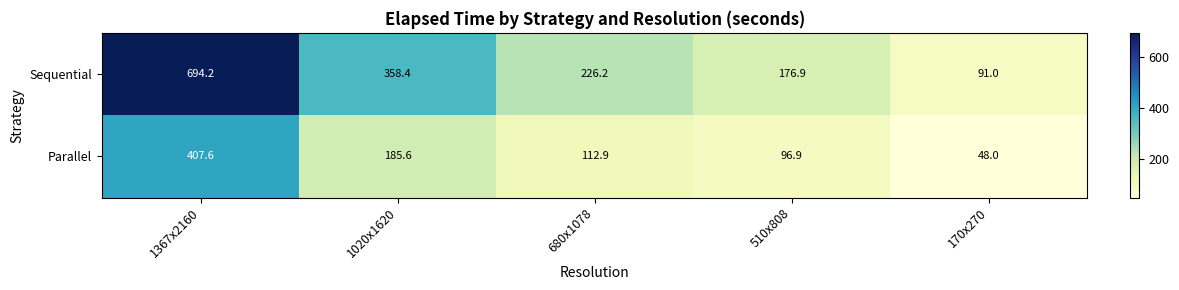

Reading left to right, what are all the values shown in this chart?

Sequential: 1367x2160=694.2	1020x1620=358.4	680x1078=226.2	510x808=176.9	170x270=91.0
Parallel: 1367x2160=407.6	1020x1620=185.6	680x1078=112.9	510x808=96.9	170x270=48.0